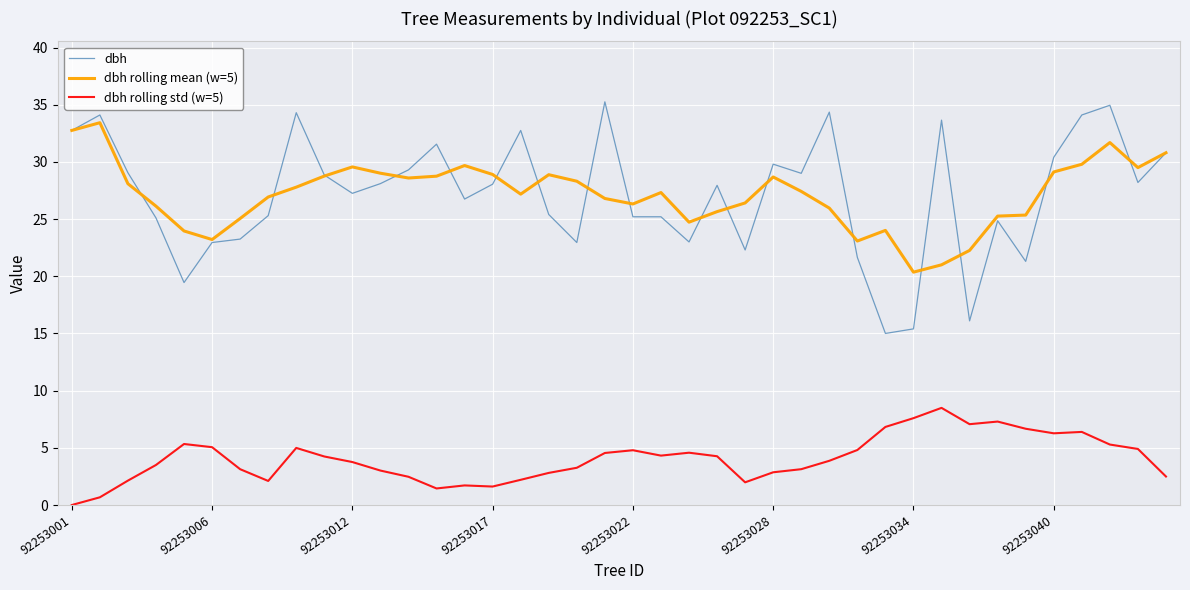

What is the lowest value of the dbh rolling mean (w=5) series?

20.4